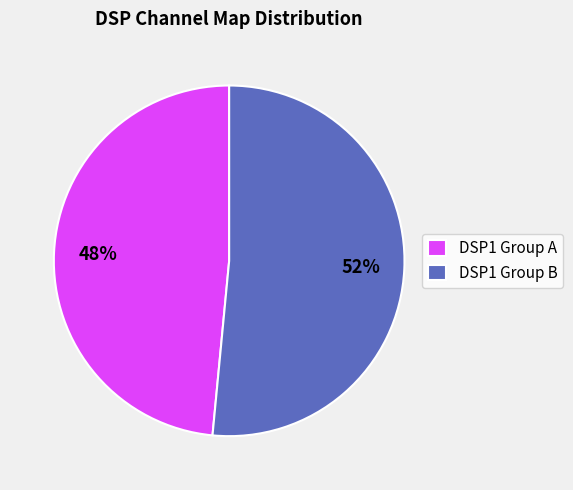

Which slice is the smallest?

DSP1 Group A